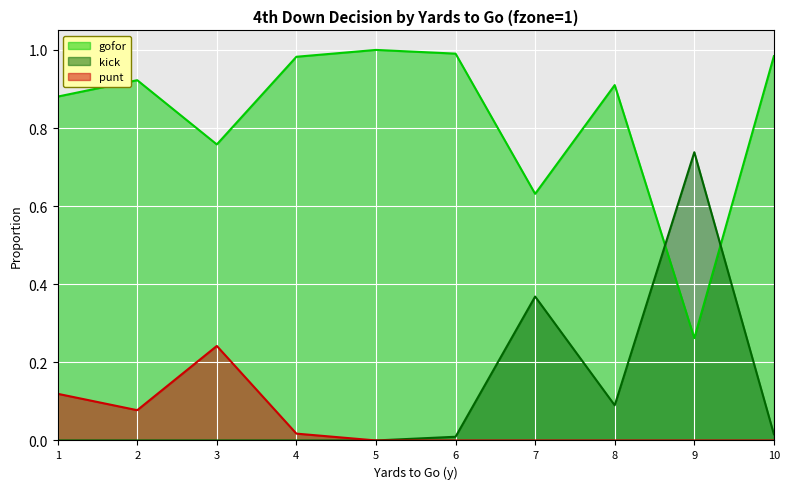

Does the chart display data point markers on the line(s)?

No